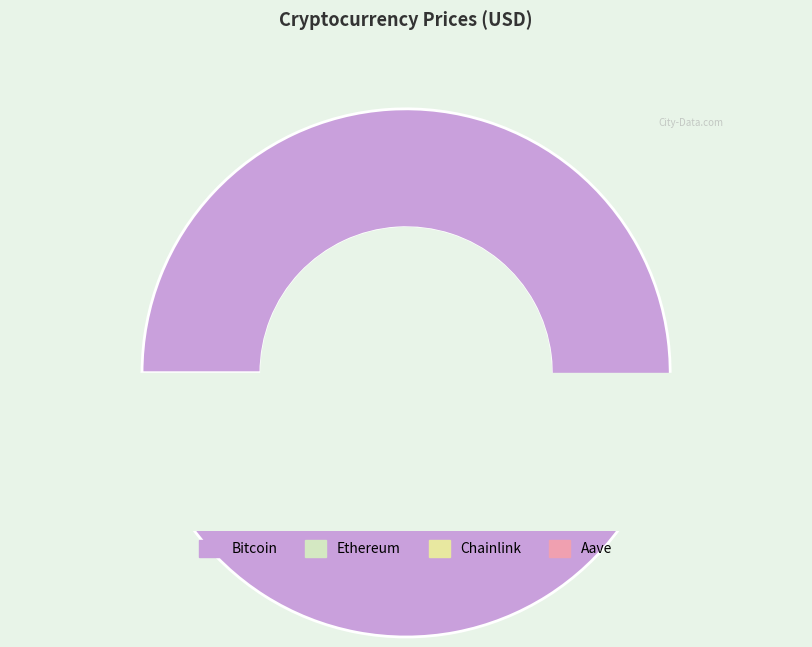

Rank the categories by value from lowest to highest.

Chainlink, Aave, Ethereum, Bitcoin